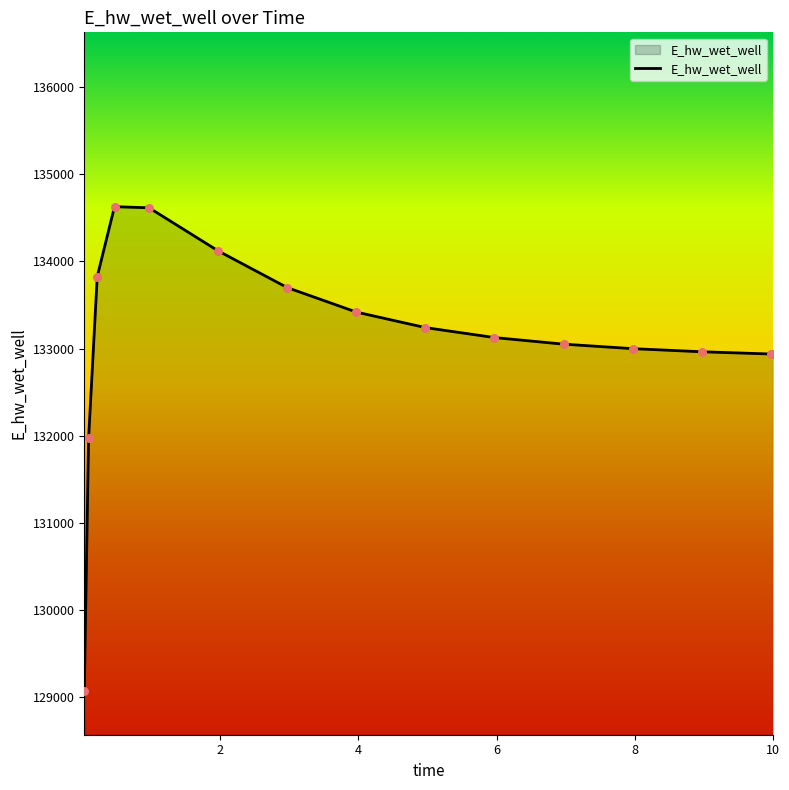

What is the difference between the maximum and minimum values?

5557.5